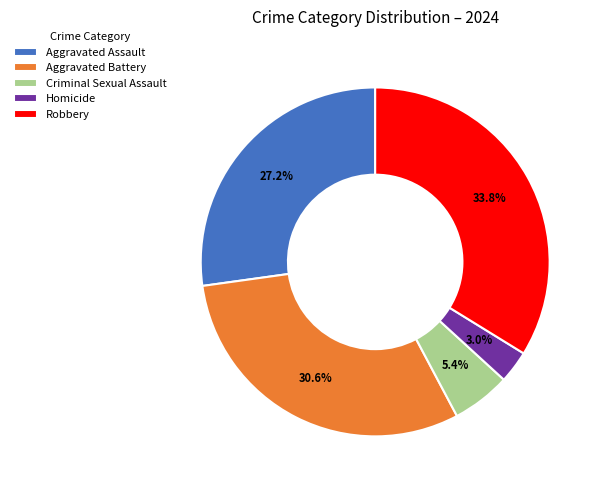

What is the largest slice in the pie chart?

Robbery